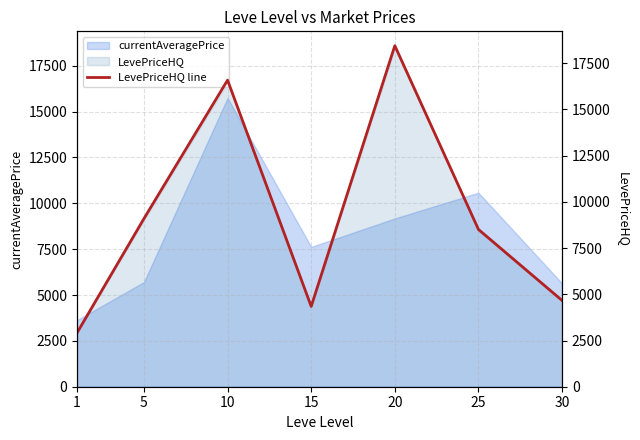

What is the approximate value at 1?

2913.8